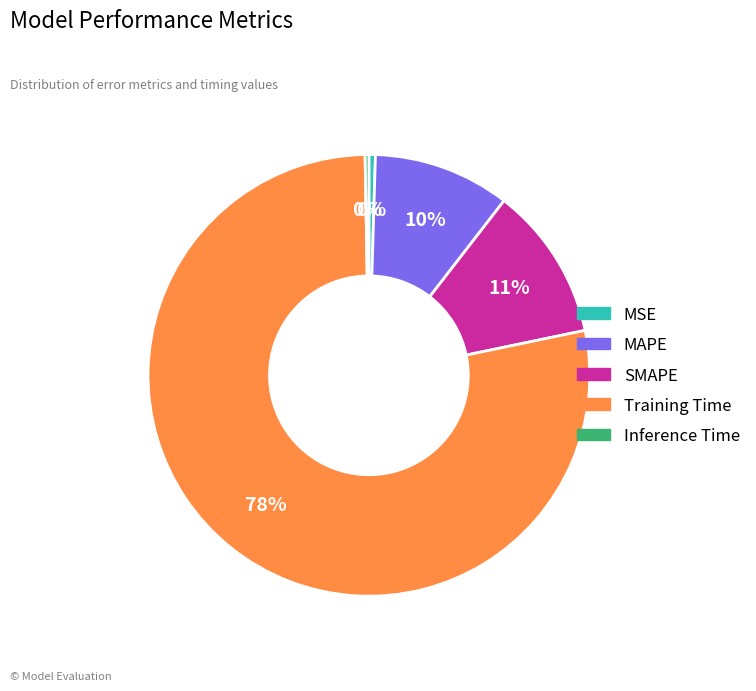

Combined, do Training Time and MSE account for over 50%?

Yes